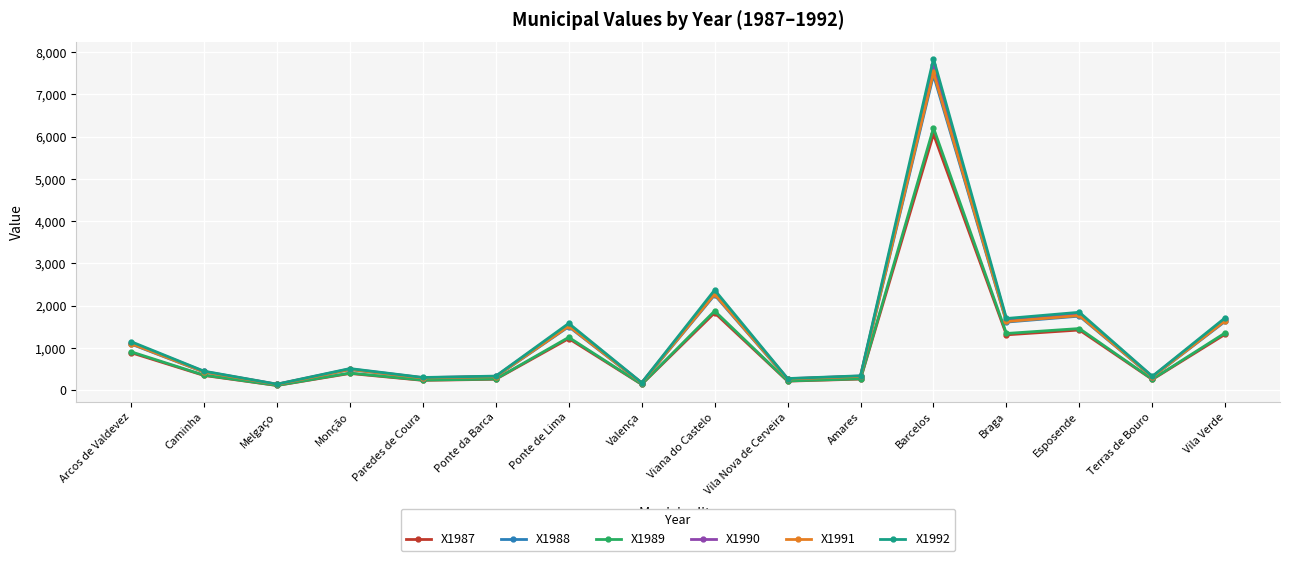

What is the difference between the X1992 values at Melgaço and Esposende?

1701.2